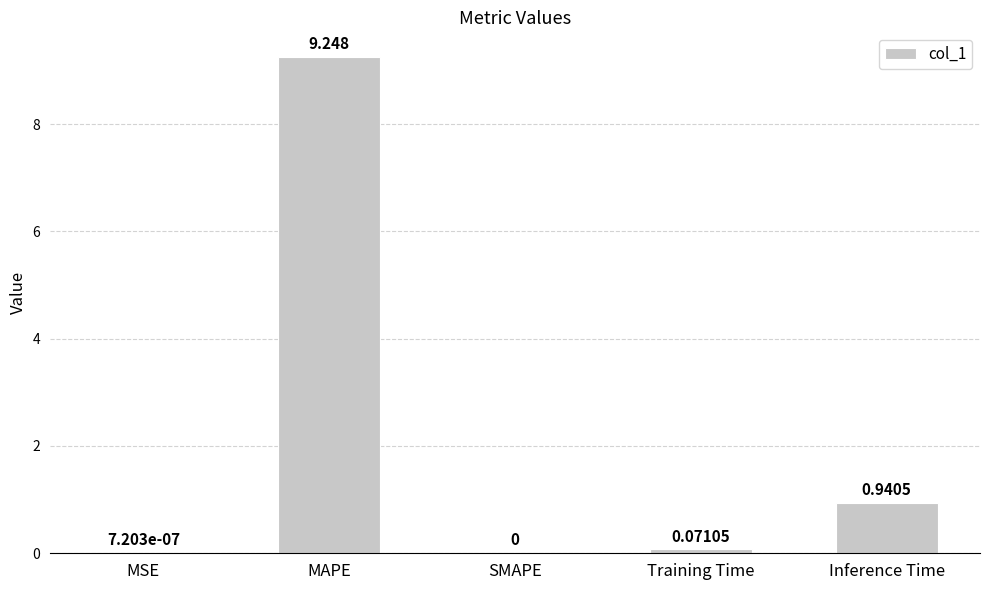

Which category has the highest value across all series?

MAPE